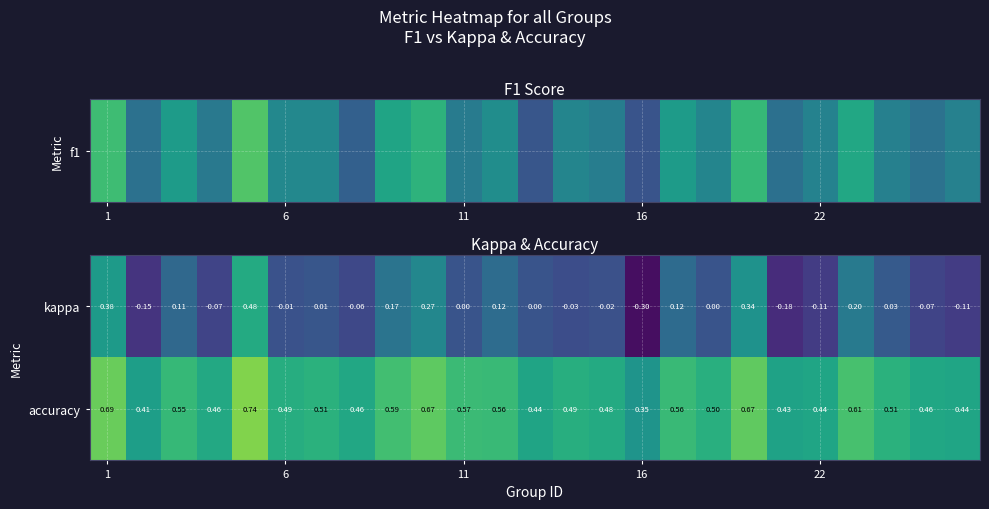

Which series has the widest spread of values?

kappa